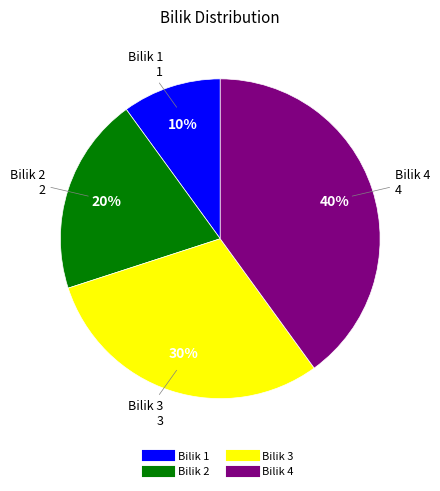

True or false: Bilik 2 accounts for 20% of the total.

True